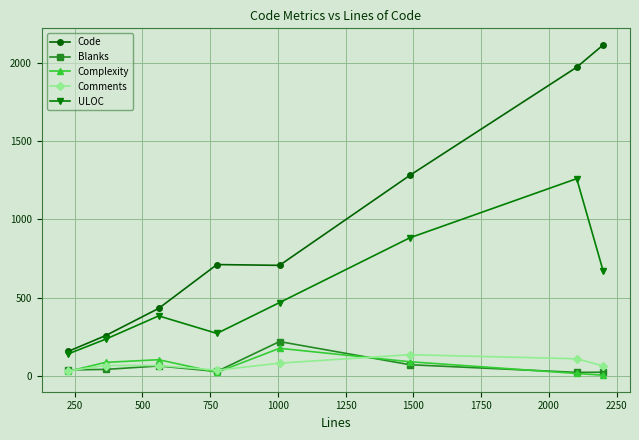

Count the number of categories in the chart.

8